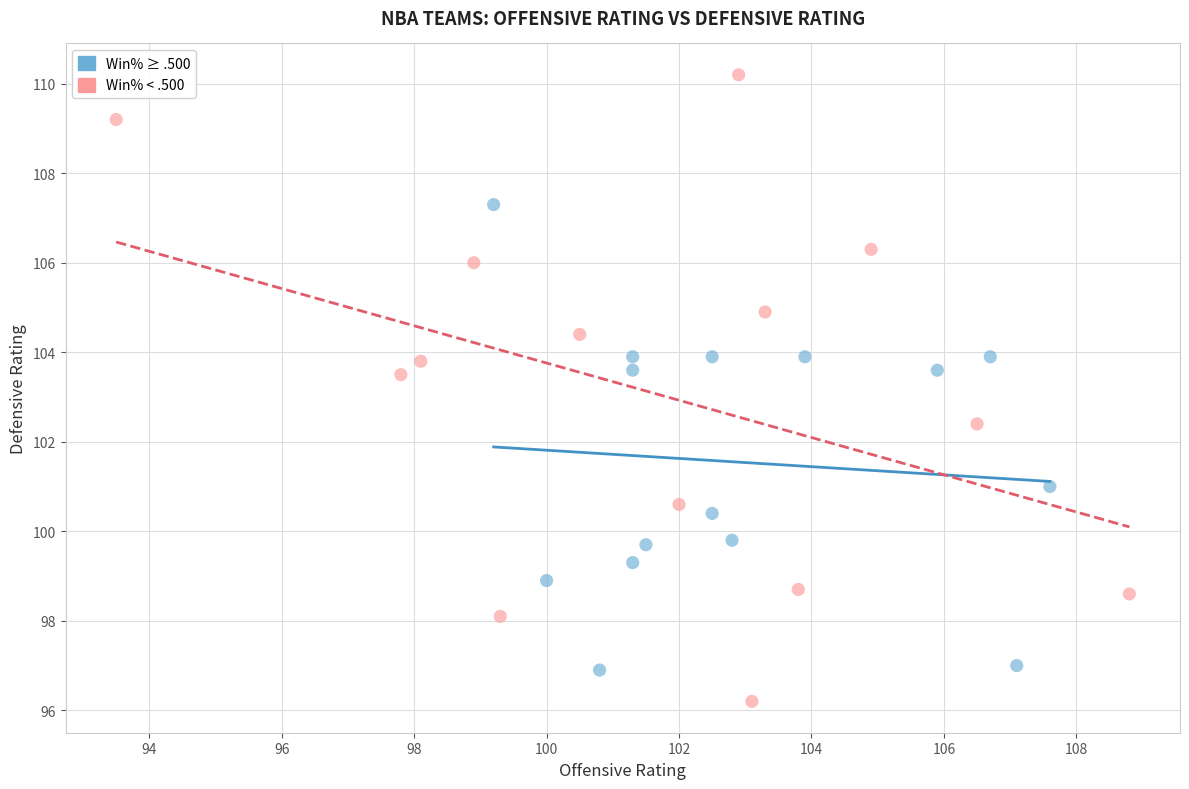

Which series contains the lowest Y value?

Win% < .500